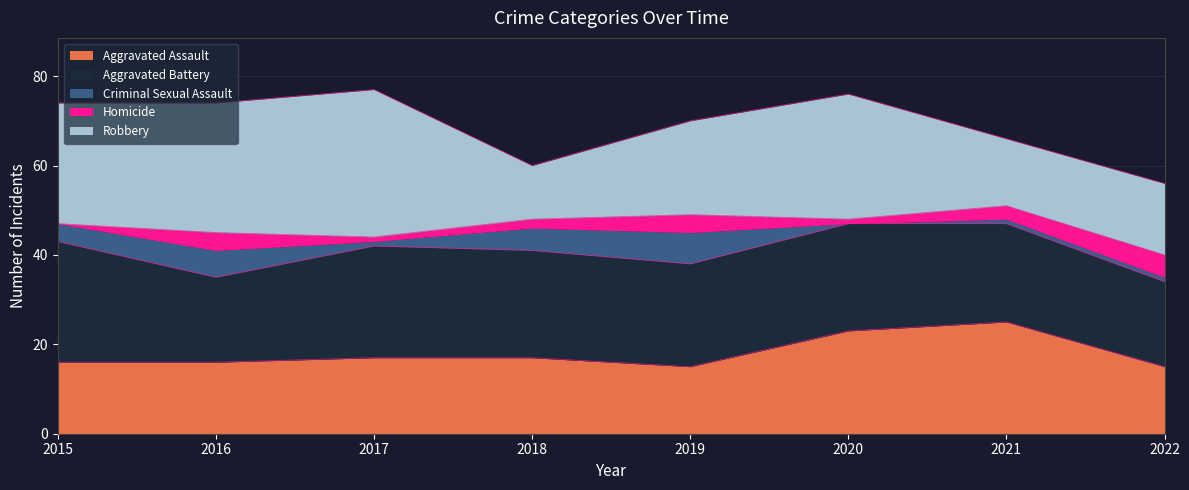

What is the difference between the highest and lowest values at 2017?

32